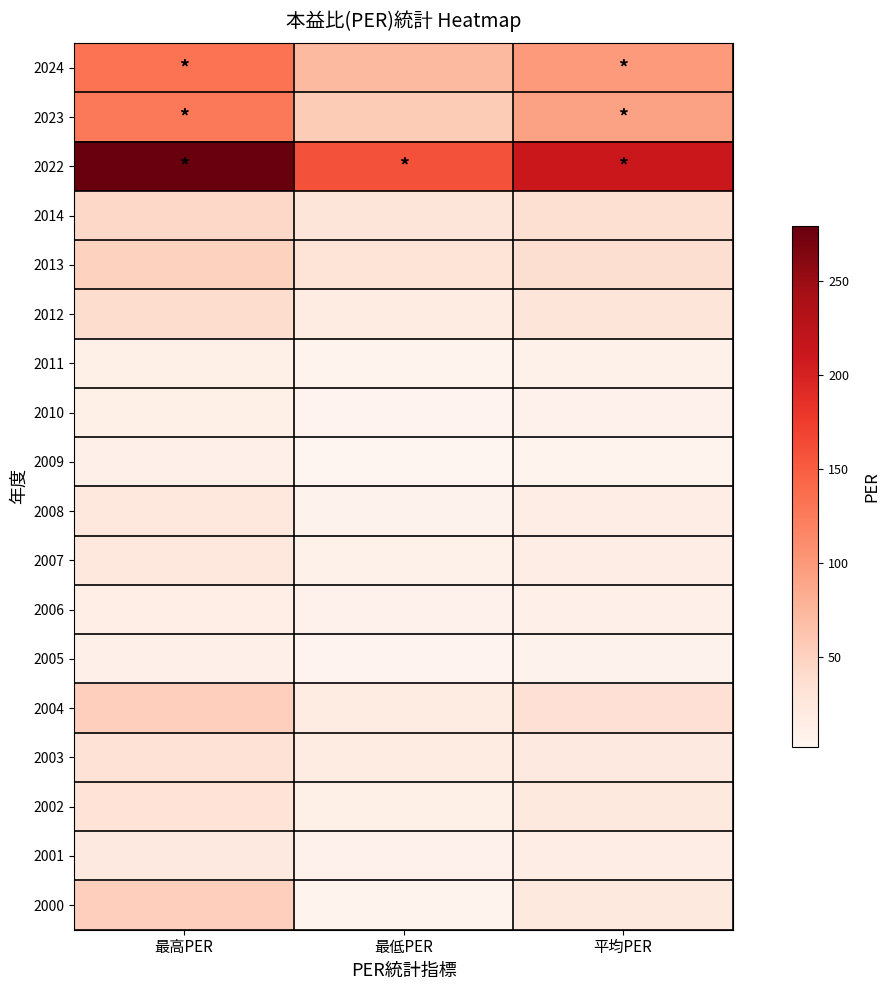

Between 最高PER and 最低PER, which is larger?

最高PER